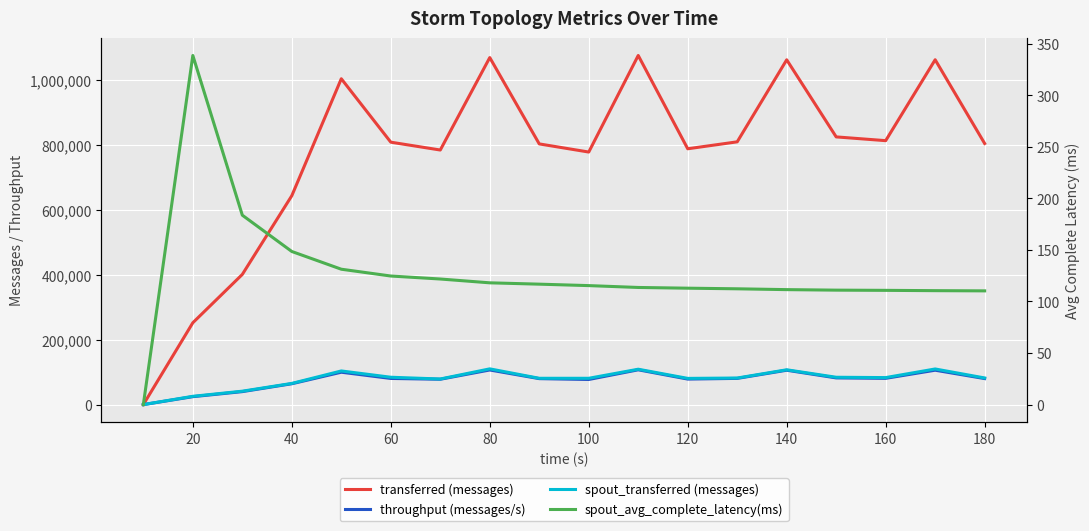

True or false: transferred (messages) has a value of 783460.0 at 120.

True